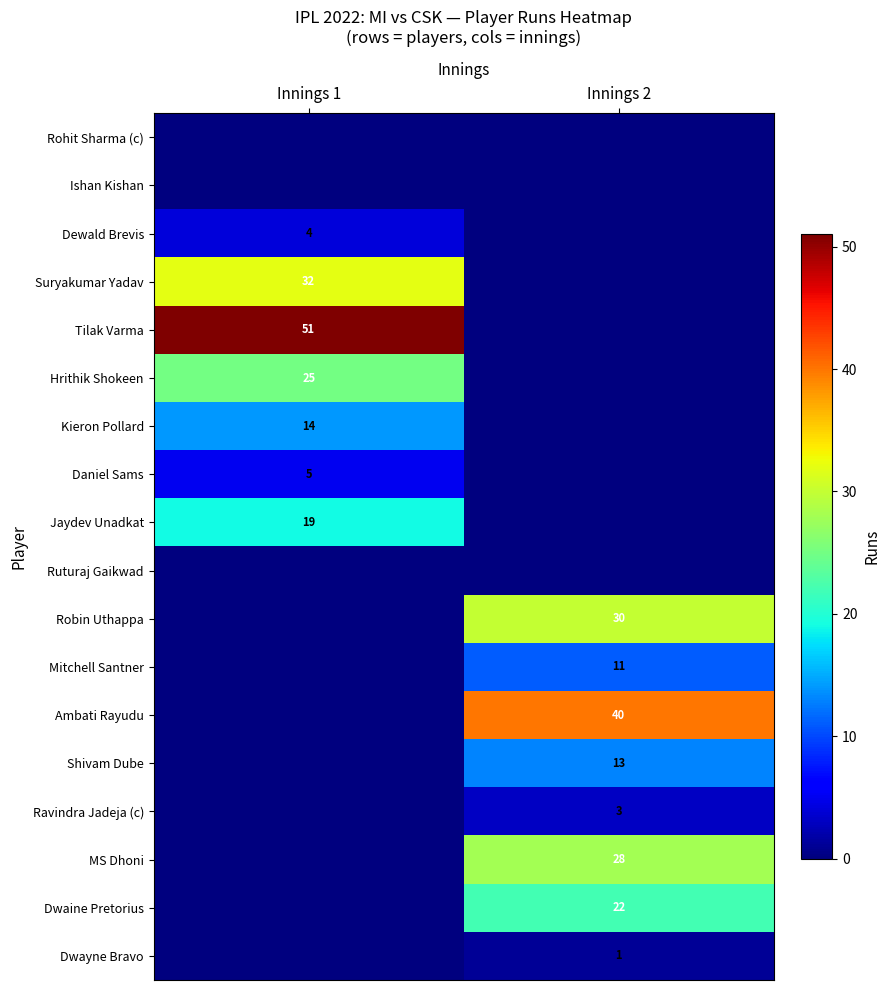

Is the value of Daniel Sams at Innings 1 greater than the value of Ambati Rayudu at Innings 1?

Yes